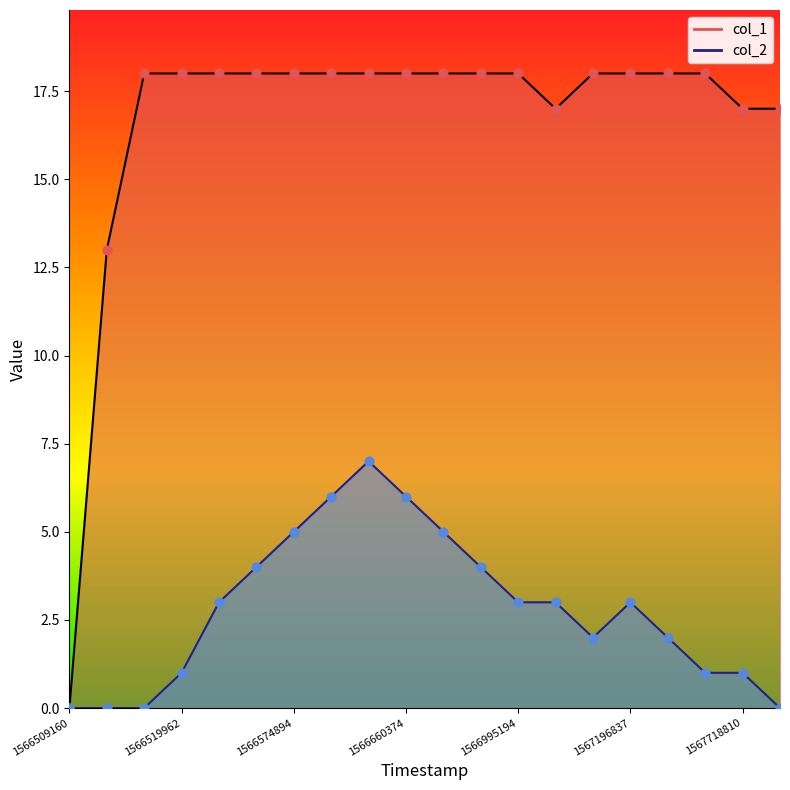

Is the value of col_2 at 1566512779 greater than the value of col_1 at 1566512779?

No